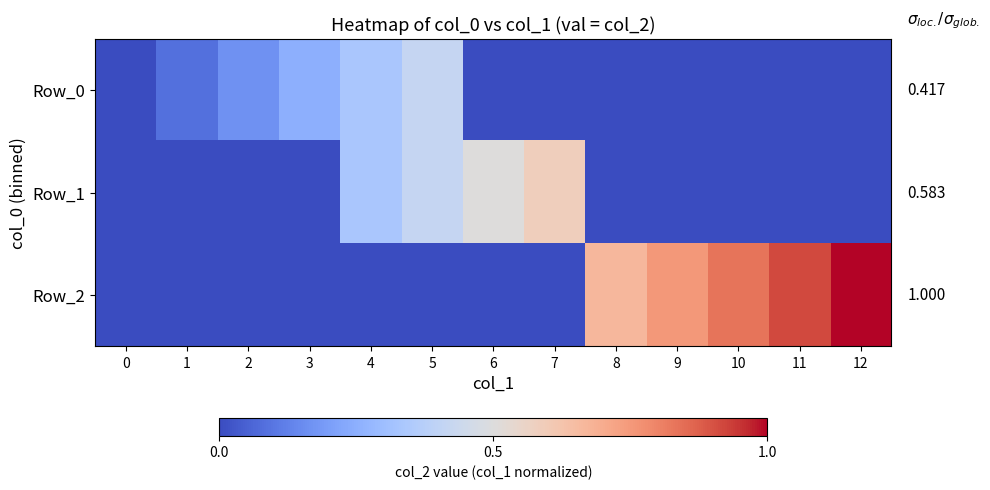

How many distinct data groups are displayed?

3